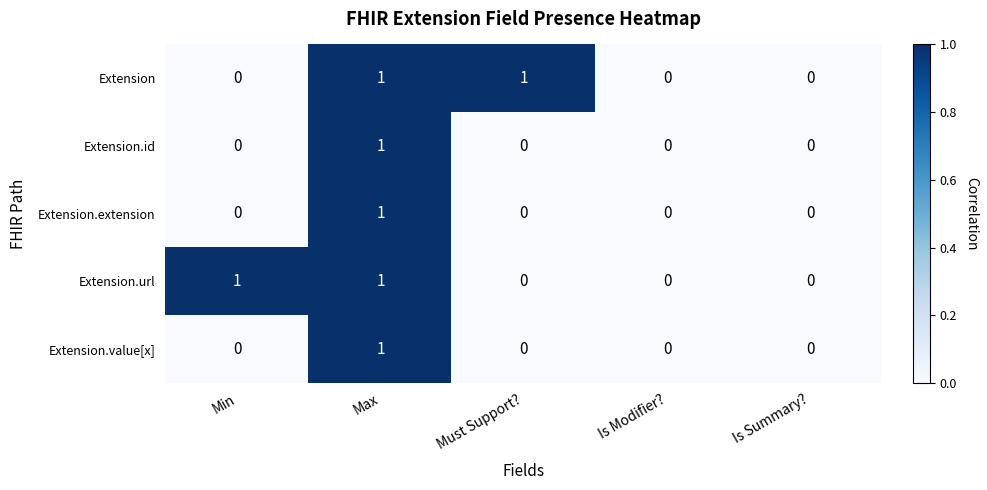

Count the Extension.url values in the range 0 to 1.

5